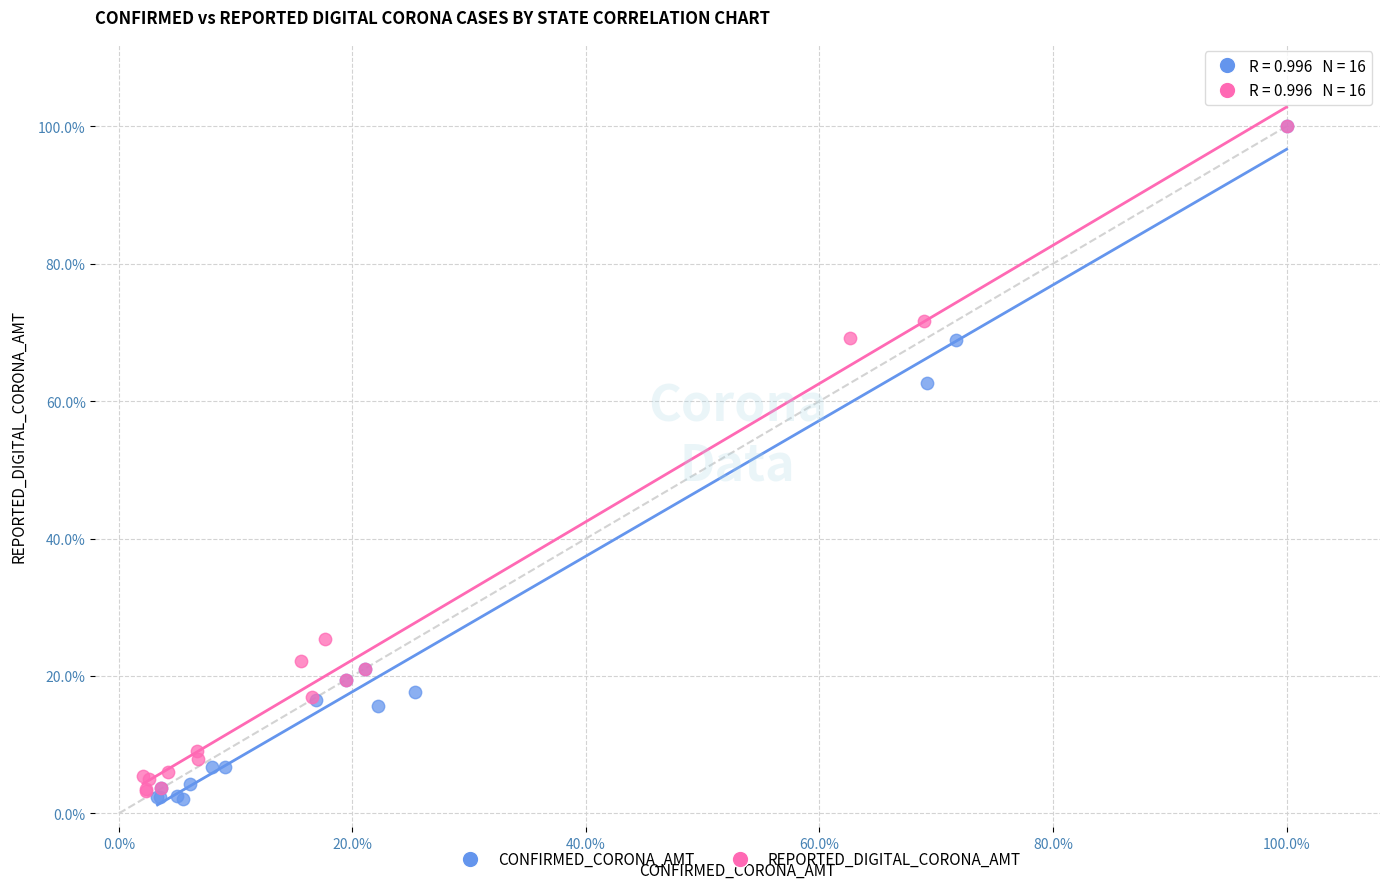

What are all the series names shown in the legend?

CONFIRMED_CORONA_AMT, REPORTED_DIGITAL_CORONA_AMT